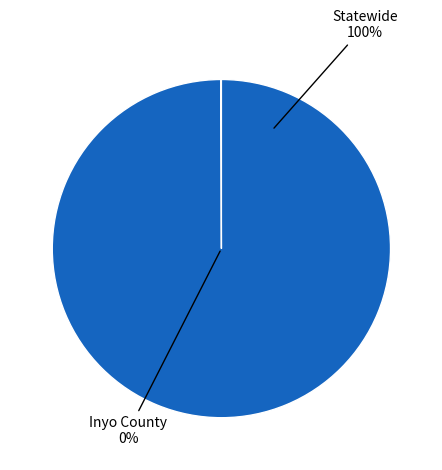

Rank the categories by value from highest to lowest.

Statewide, Inyo County